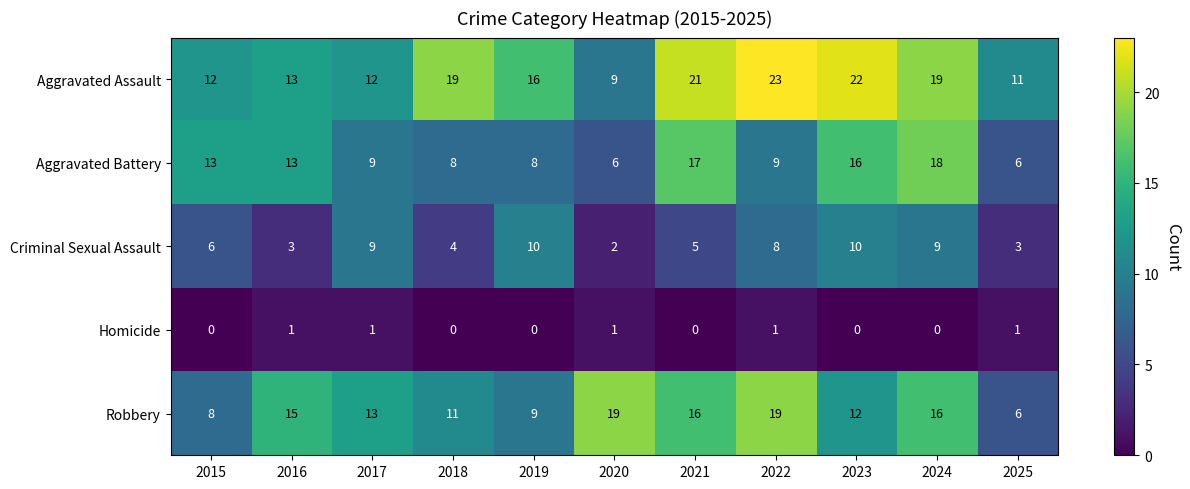

Between 2020 and 2022, which series saw the biggest shift?

Aggravated Assault